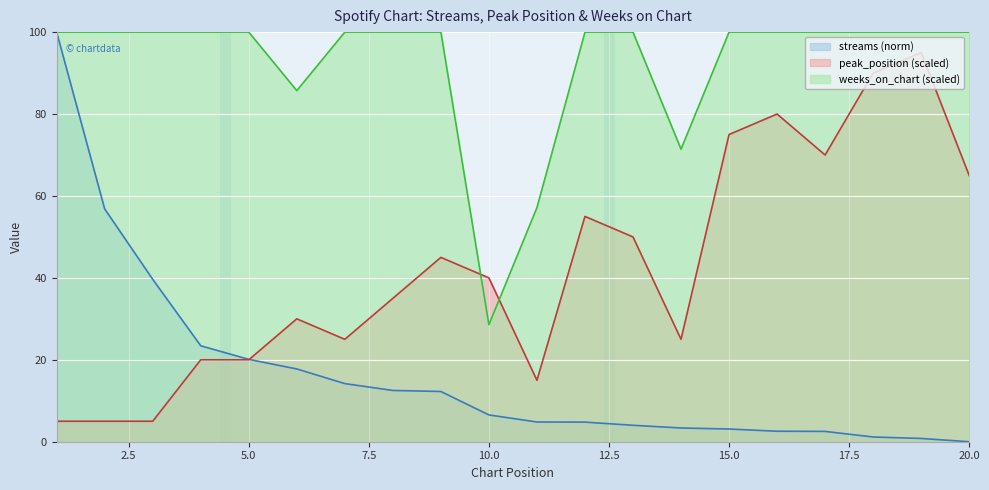

Between 17 and 20, which is larger?

17